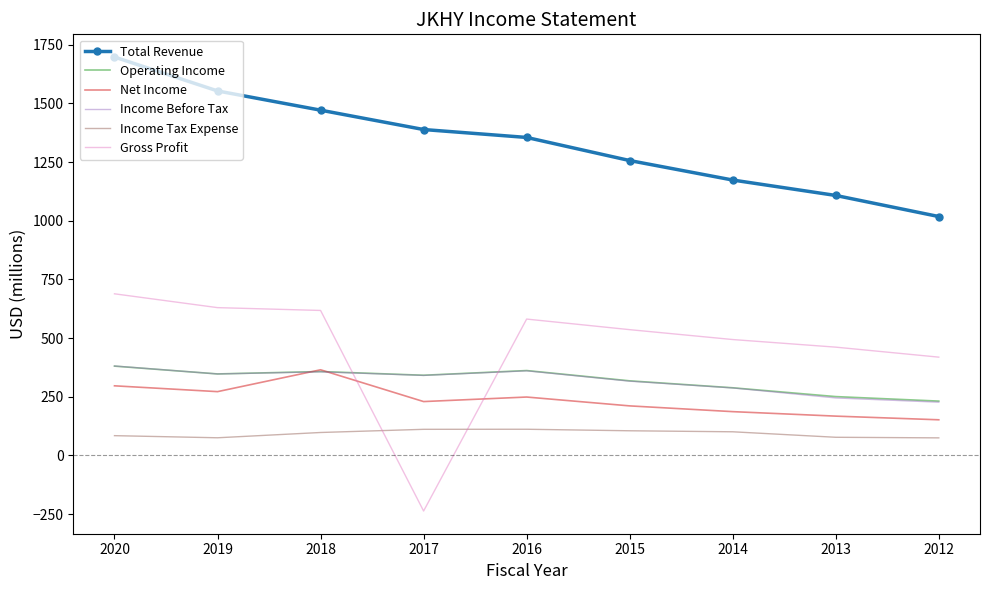

What is the difference between the Operating Income values at 2017 and 2014?

53.4